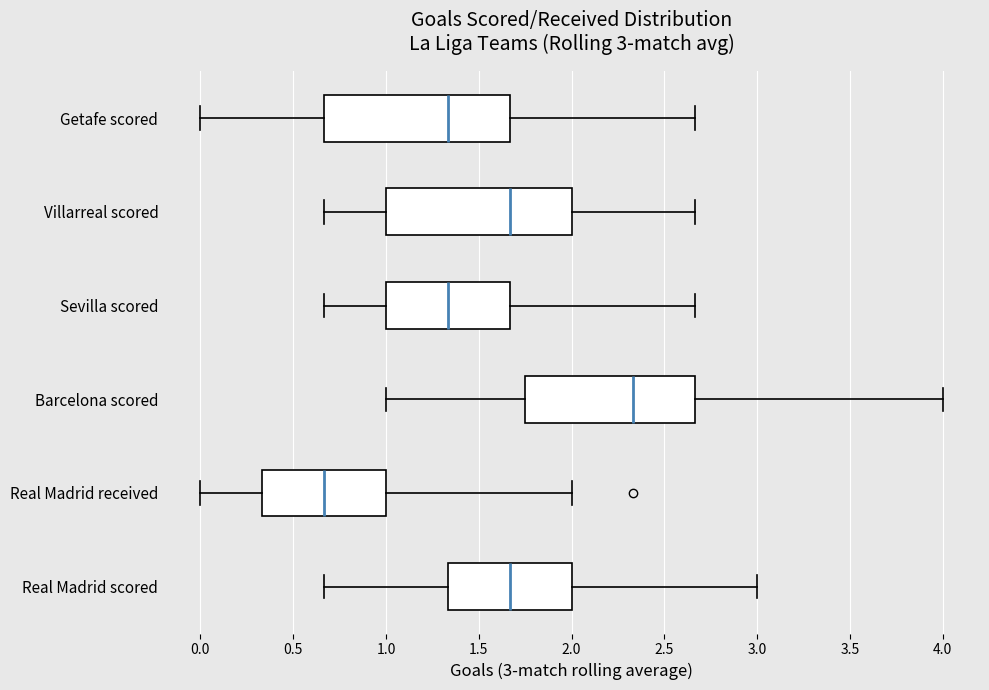

Which box has the furthest to the left median line?

Real Madrid received